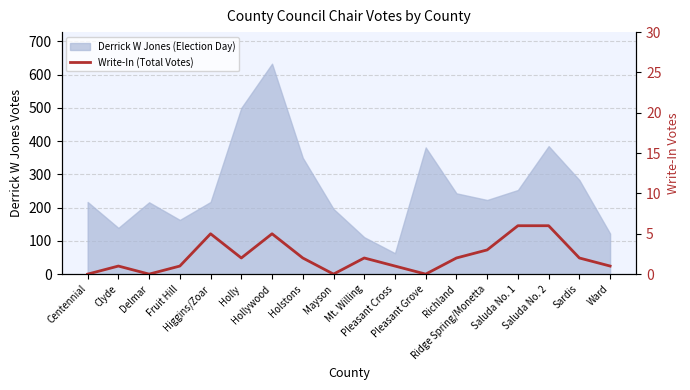

At which label does the data first exceed 2?

Higgins/Zoar